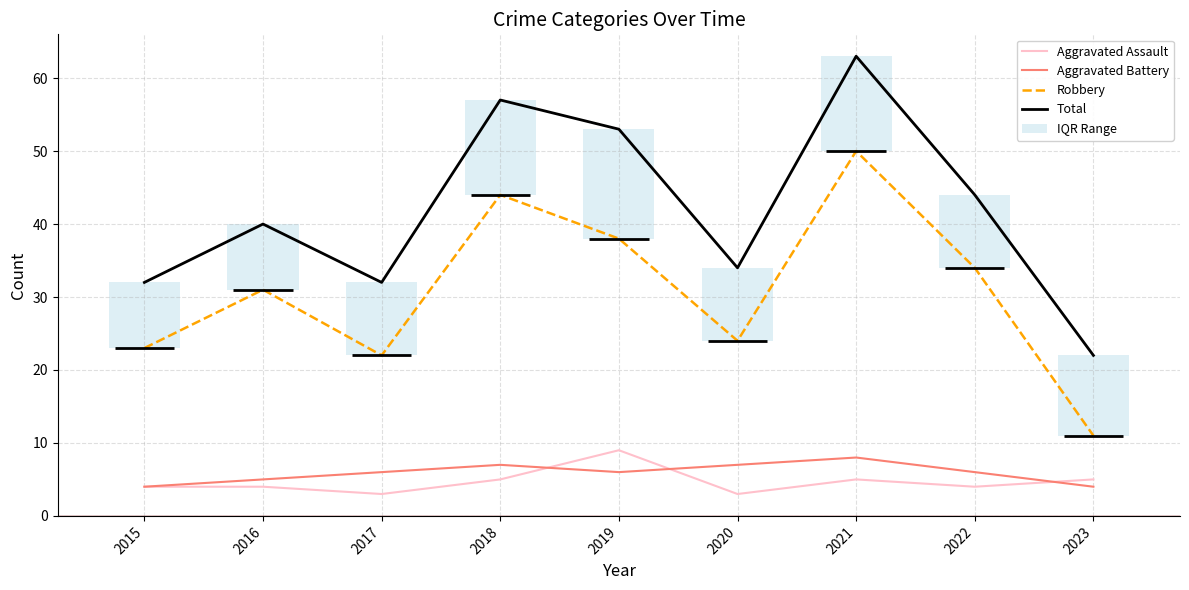

Reading left to right, what are all the values shown in this chart?

Aggravated Assault: 2015=4	2016=4	2017=3	2018=5	2019=9	2020=3	2021=5	2022=4	2023=5
Aggravated Battery: 2015=4	2016=5	2017=6	2018=7	2019=6	2020=7	2021=8	2022=6	2023=4
Robbery: 2015=23	2016=31	2017=22	2018=44	2019=38	2020=24	2021=50	2022=34	2023=11
Total: 2015=32	2016=40	2017=32	2018=57	2019=53	2020=34	2021=63	2022=44	2023=22
IQR Range: 2015=9	2016=9	2017=10	2018=13	2019=15	2020=10	2021=13	2022=10	2023=11